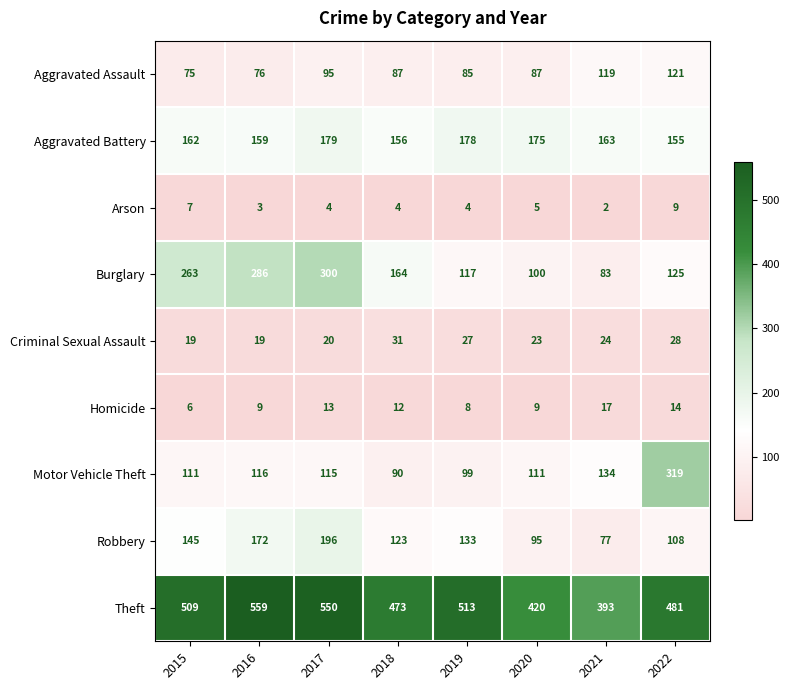

At 2018, list the series in order from largest to smallest.

Theft, Burglary, Aggravated Battery, Robbery, Motor Vehicle Theft, Aggravated Assault, Criminal Sexual Assault, Homicide, Arson